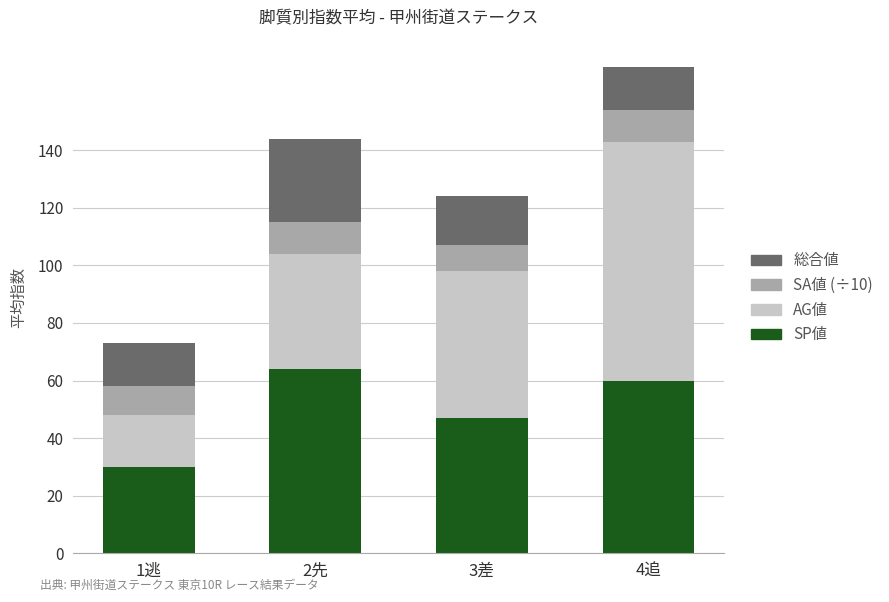

What is the lowest value of the SP値 series?

30